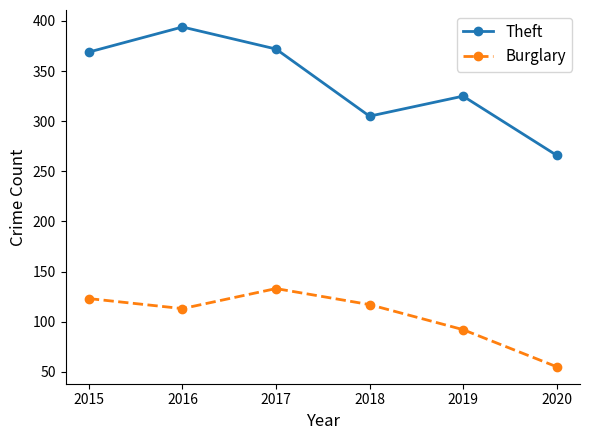

What are all the series names shown in the legend?

Theft, Burglary